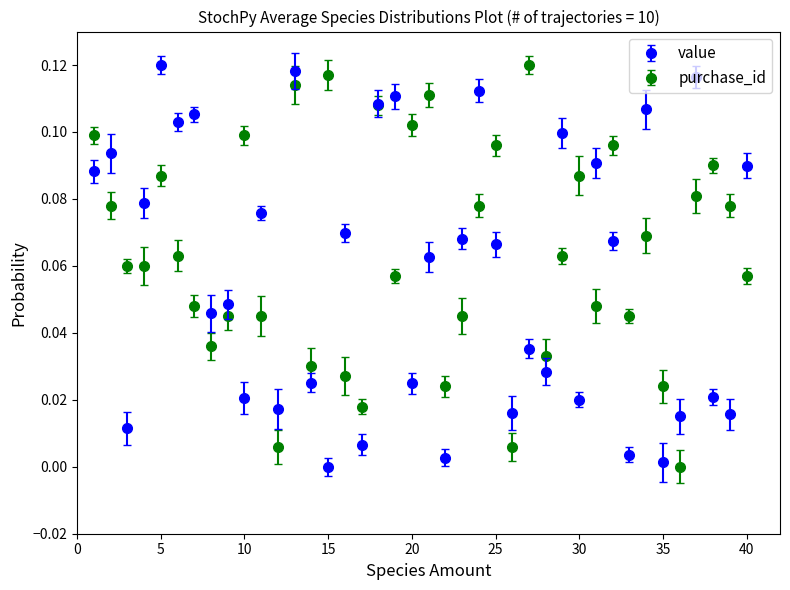

True or false: purchase_id has more than 1 points higher than both neighbors.

True